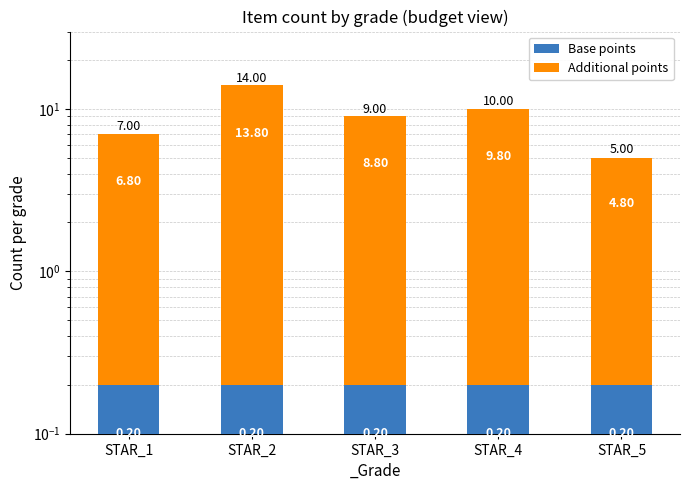

Reading left to right, extract all data points from this chart.

Base points: STAR_1=0.2	STAR_2=0.2	STAR_3=0.2	STAR_4=0.2	STAR_5=0.2
Additional points: STAR_1=6.8	STAR_2=13.8	STAR_3=8.8	STAR_4=9.8	STAR_5=4.8